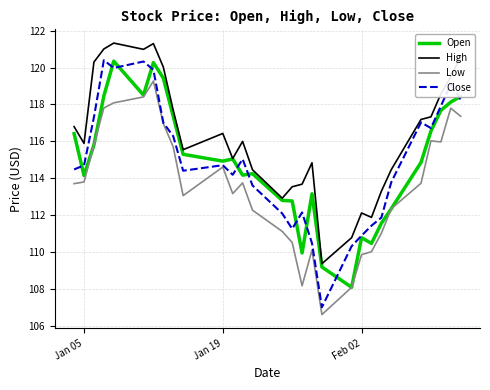

Which series has the widest spread of values?

Close